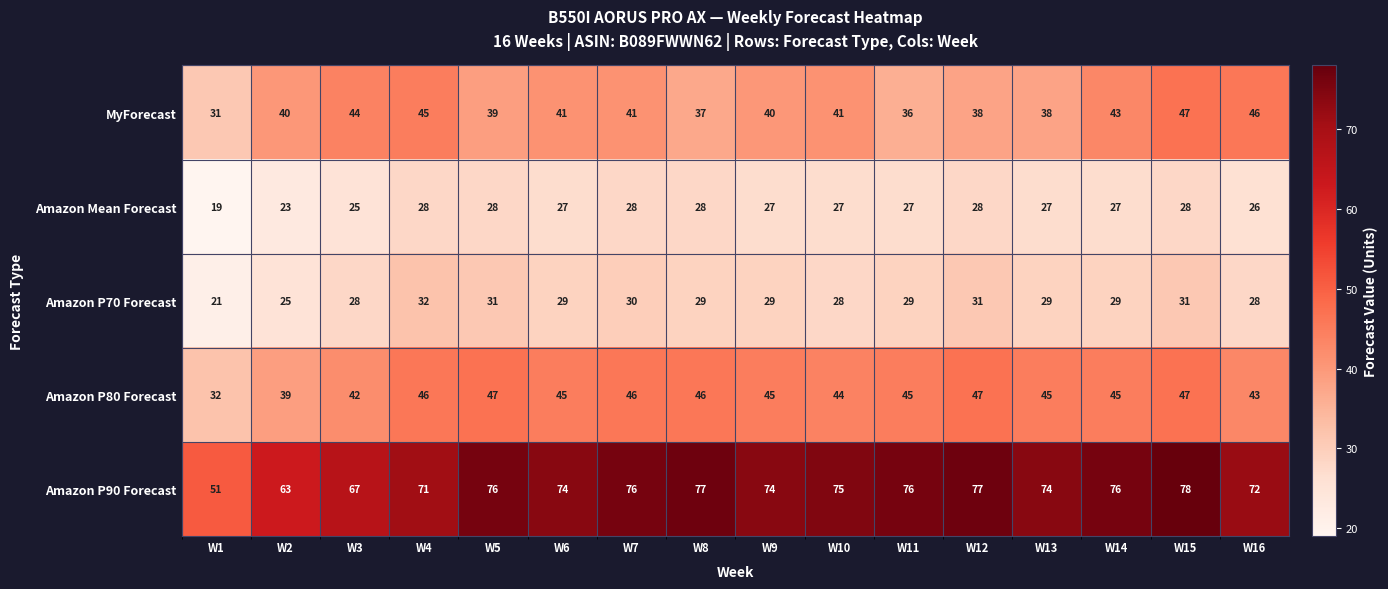

The value of Amazon Mean Forecast at W6 is 45. True or false?

False